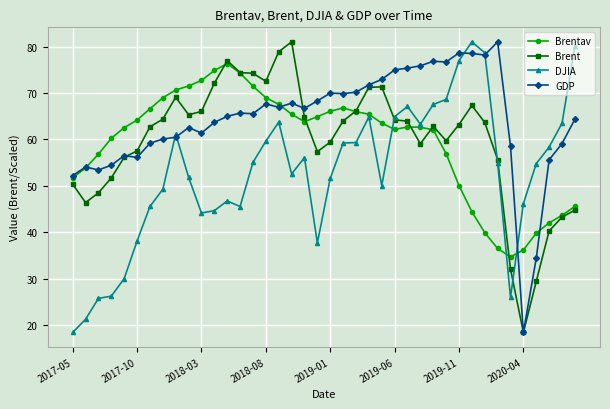

Which series has the largest total across all categories?

GDP